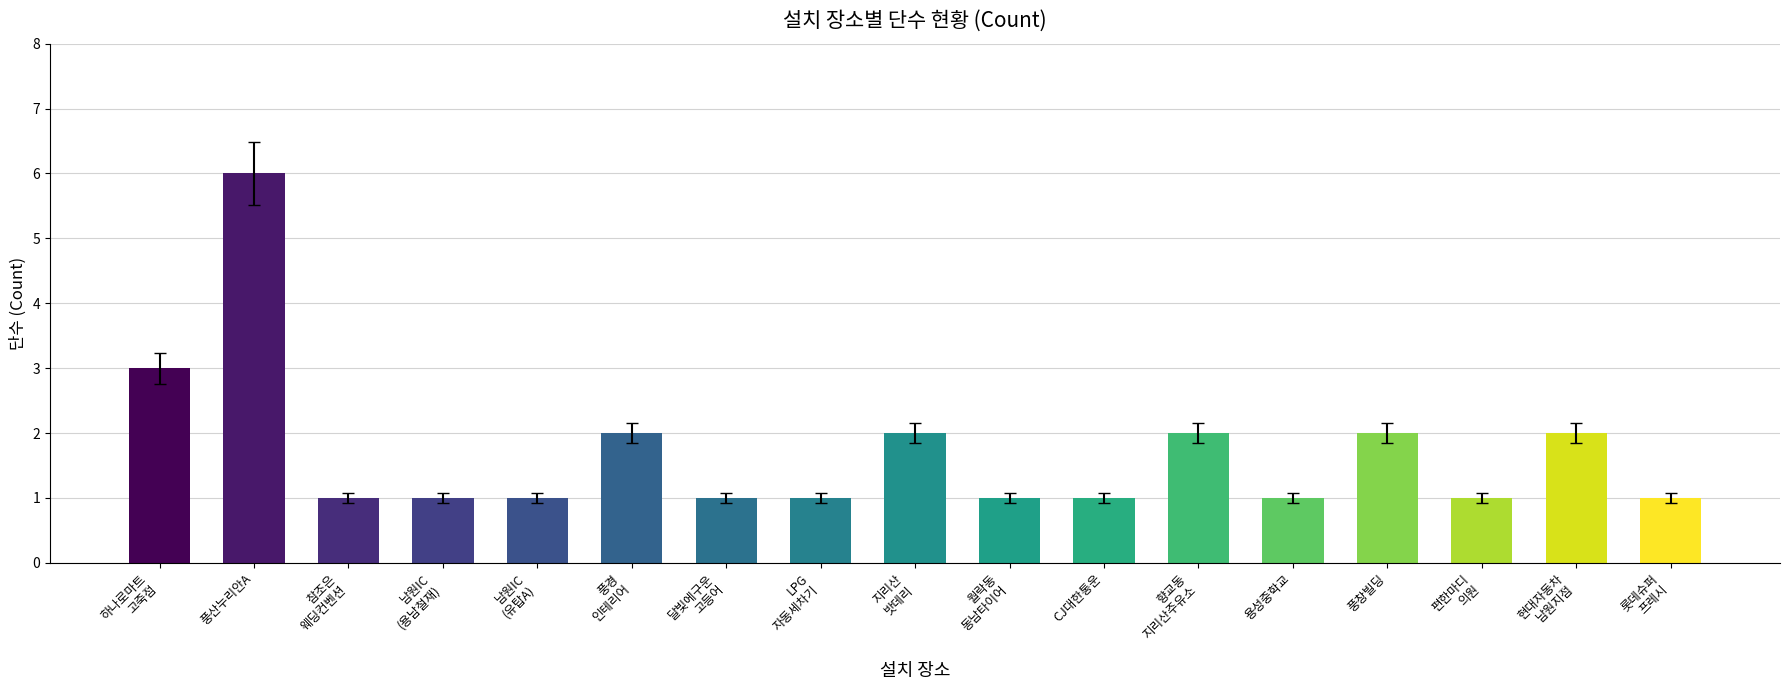

What is the value of the 4th bar from the left?

1